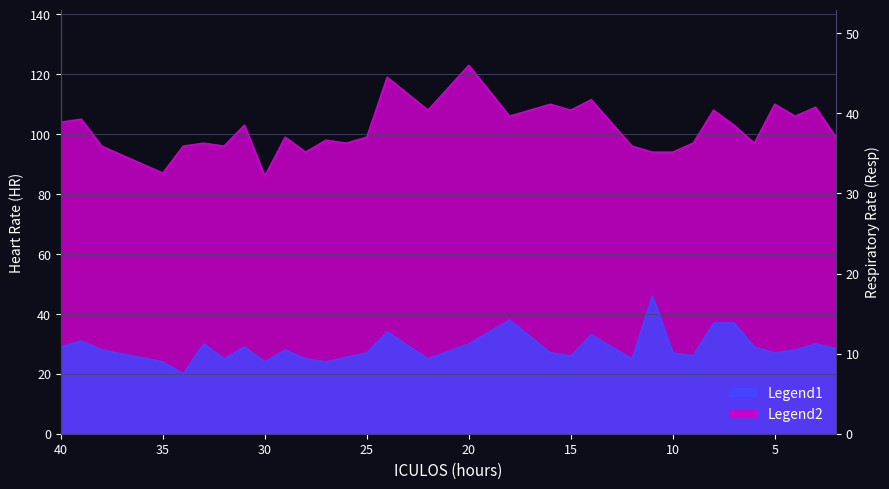

Which series changed the most between 15 and 26?

HR